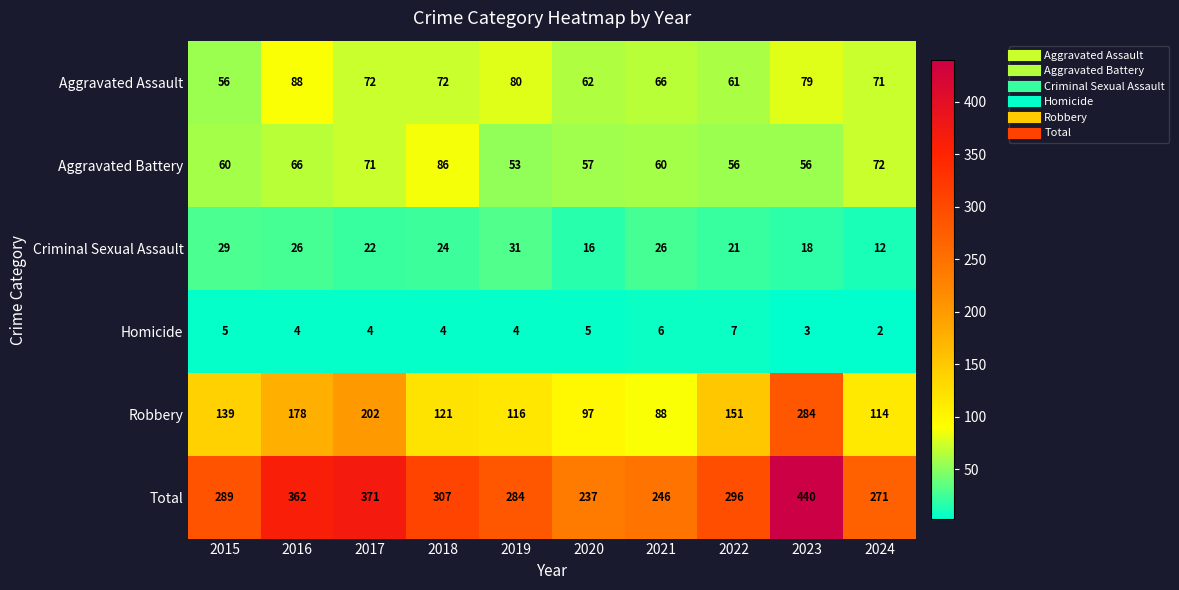

True or false: Criminal Sexual Assault has a value of 21 at 2022.

True